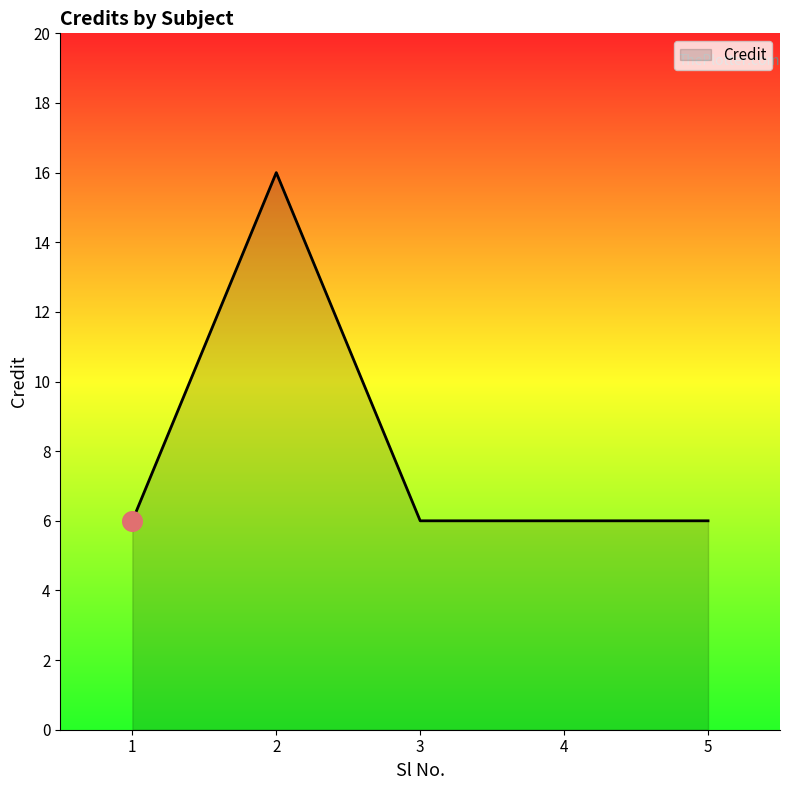

Approximately how many times larger is the value at 2 compared to 4?

2.7